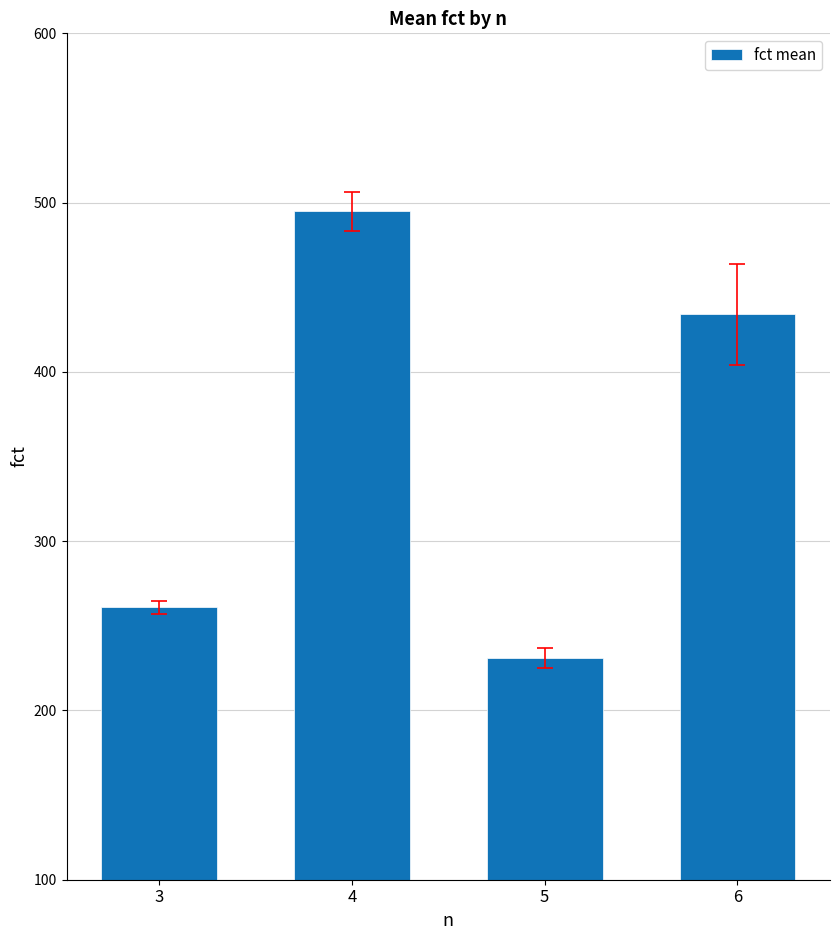

What is the maximum value shown in the chart?

495.0